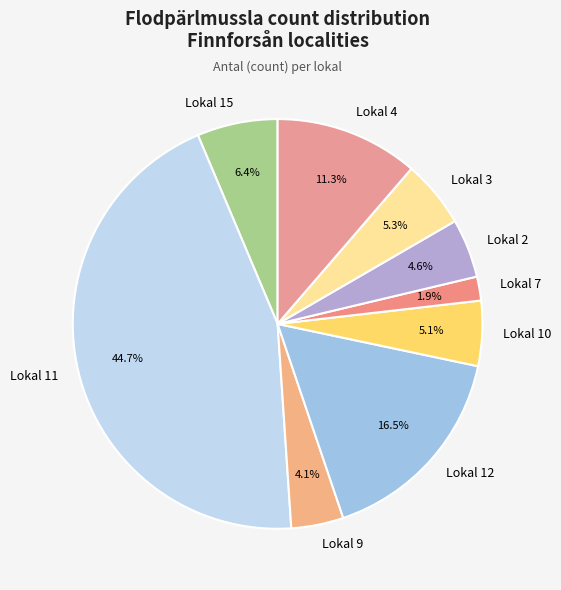

What percentage is the Lokal 15 slice, to the nearest percent?

6%